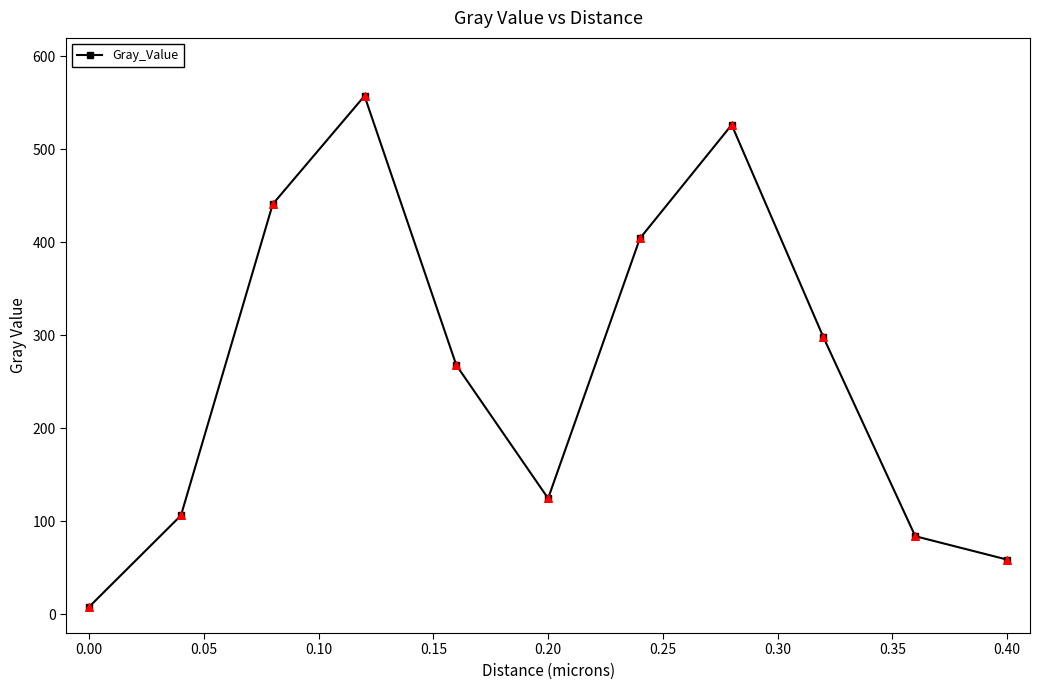

What is the value of the 6th point from the left?

124.8